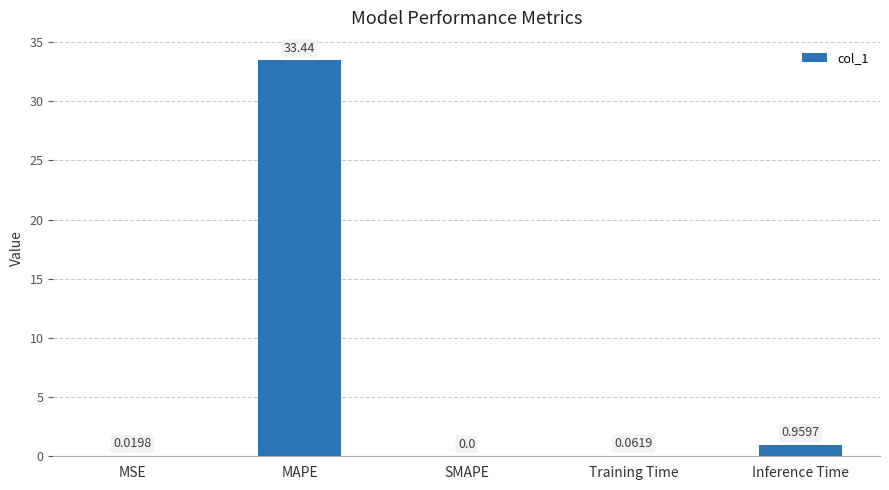

What is the sum of all values?

34.5